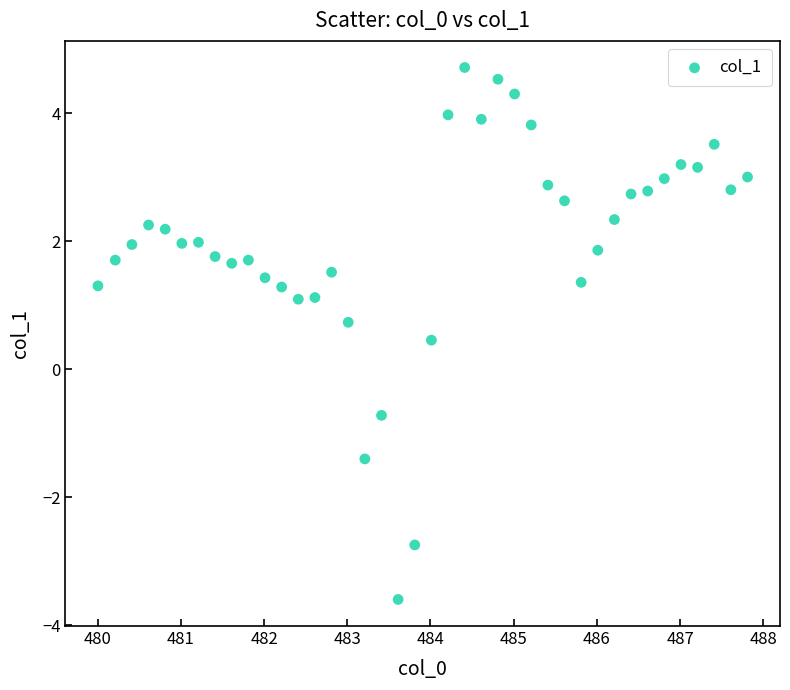

What is the range of X values (max minus min)?

7.8